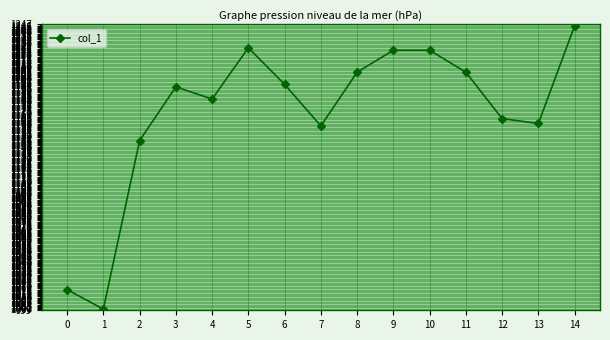

What is the change in value from 5 to 7?

-67.8